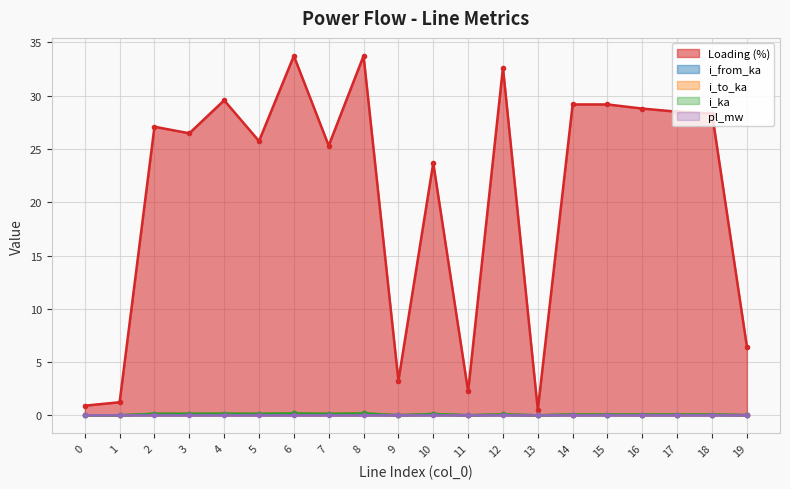

How many lines are shown in the chart?

5